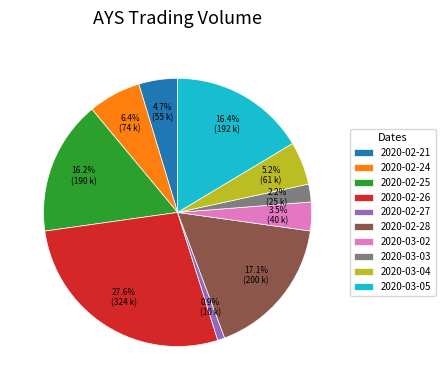

Approximately how many times larger is the value at 2020-02-27 compared to 2020-03-05?

0.1